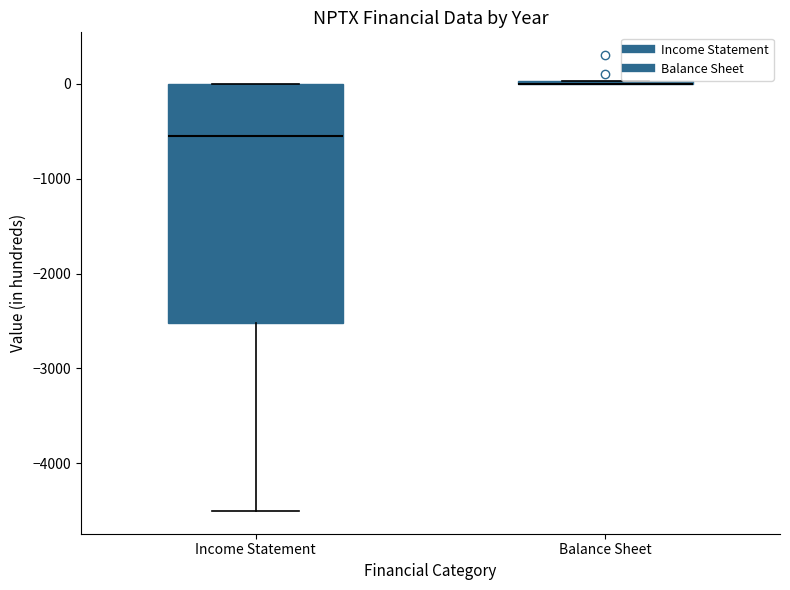

Which box is the tallest, from its lower edge to its upper edge?

Income Statement